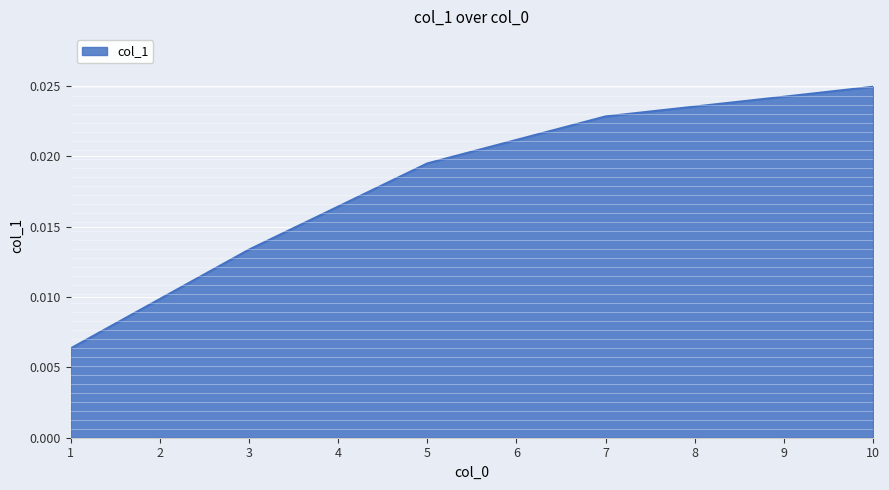

Which has a higher value, 9 or 4?

9